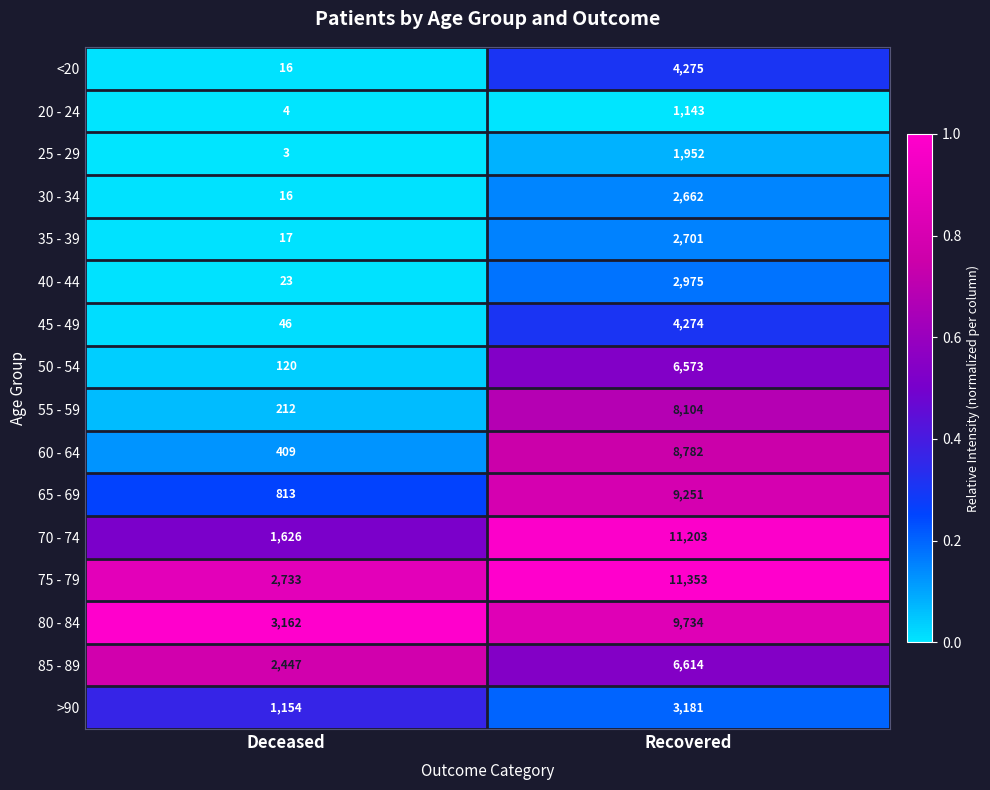

What is the sum of all 25 - 29 values?

1955